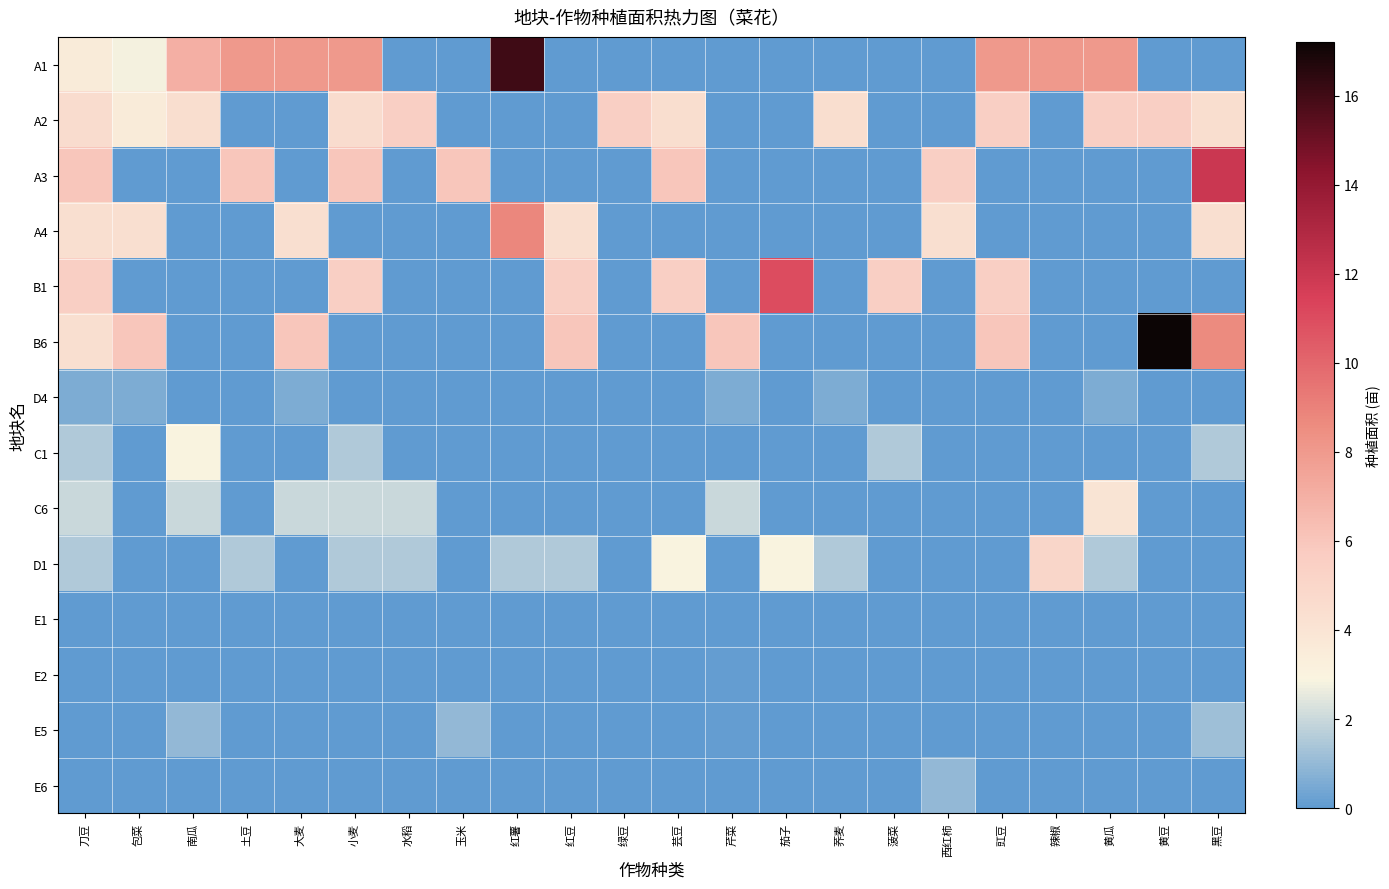

What is the spread (max minus min) of values at 茄子?

11.0